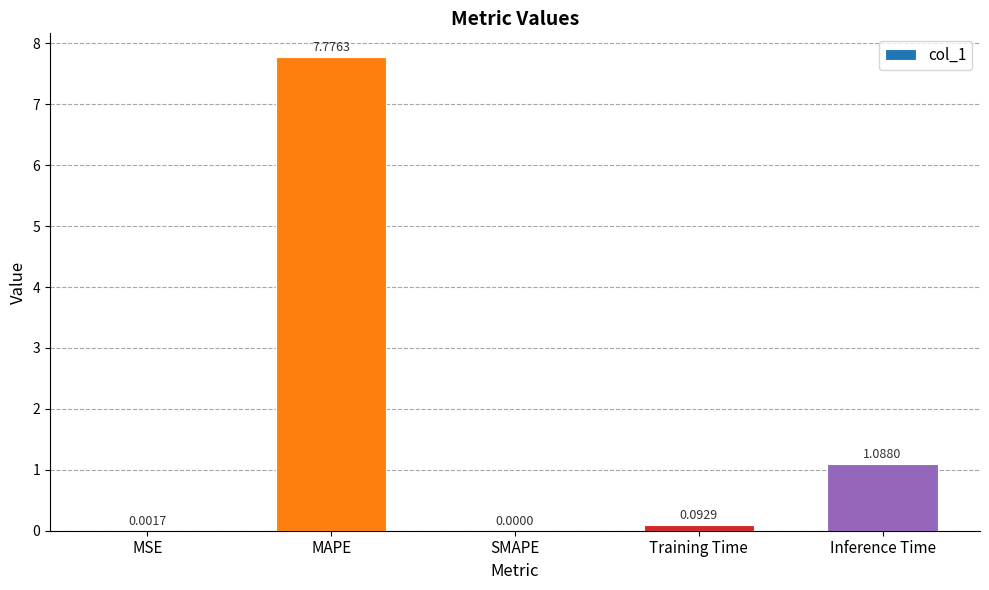

Which category has the highest value across all series?

MAPE